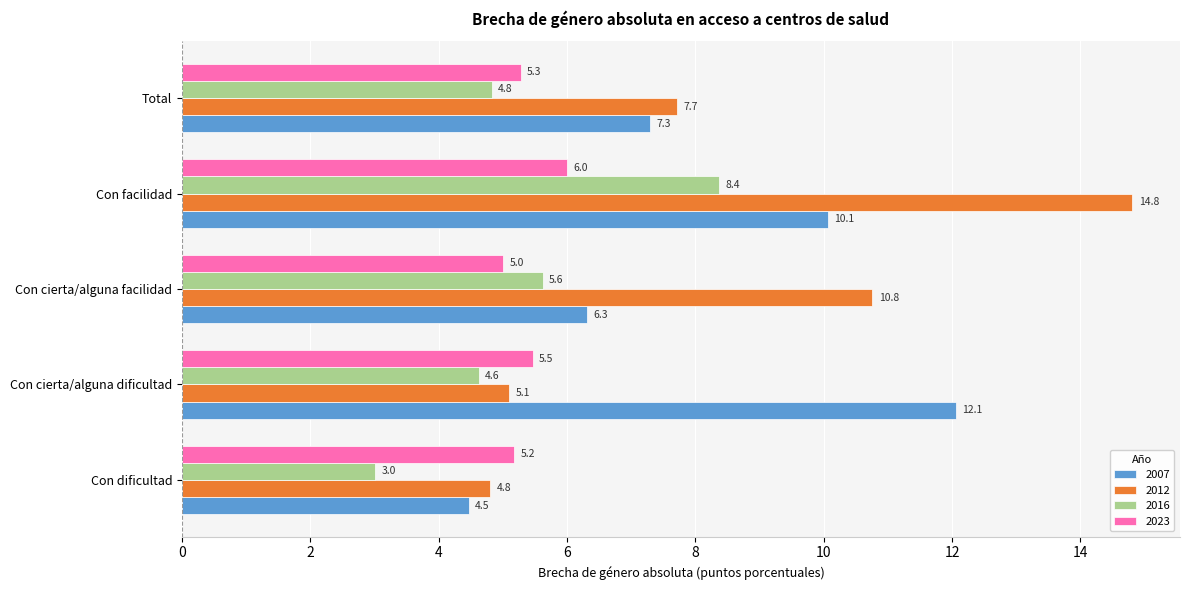

What is the difference between the second highest and minimum values in the 2016 series?

2.6